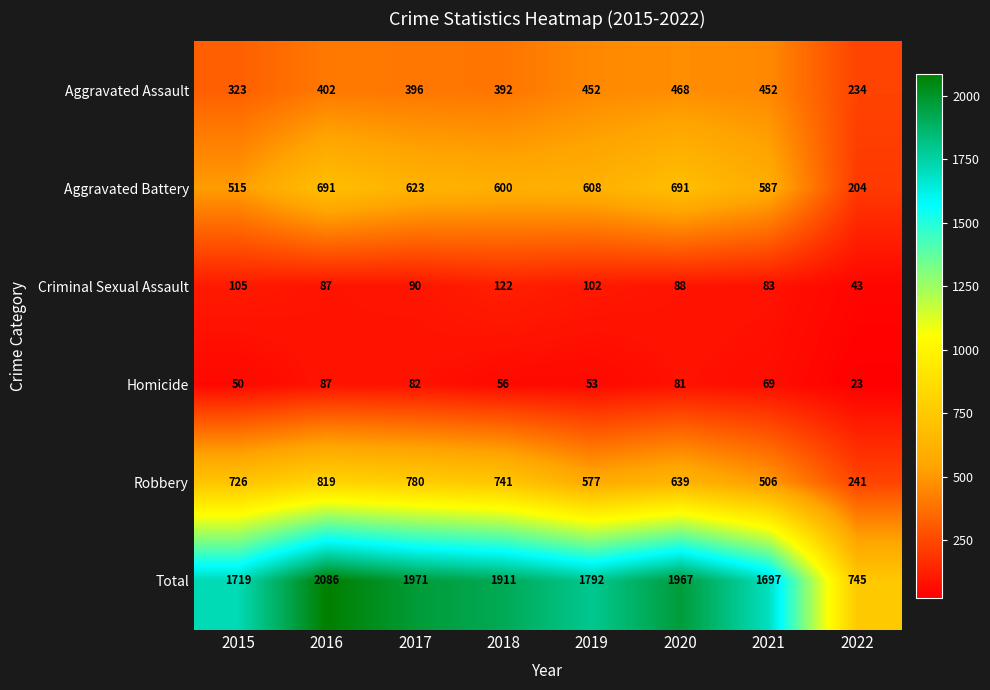

The value of Total at 2015 is 875. True or false?

False